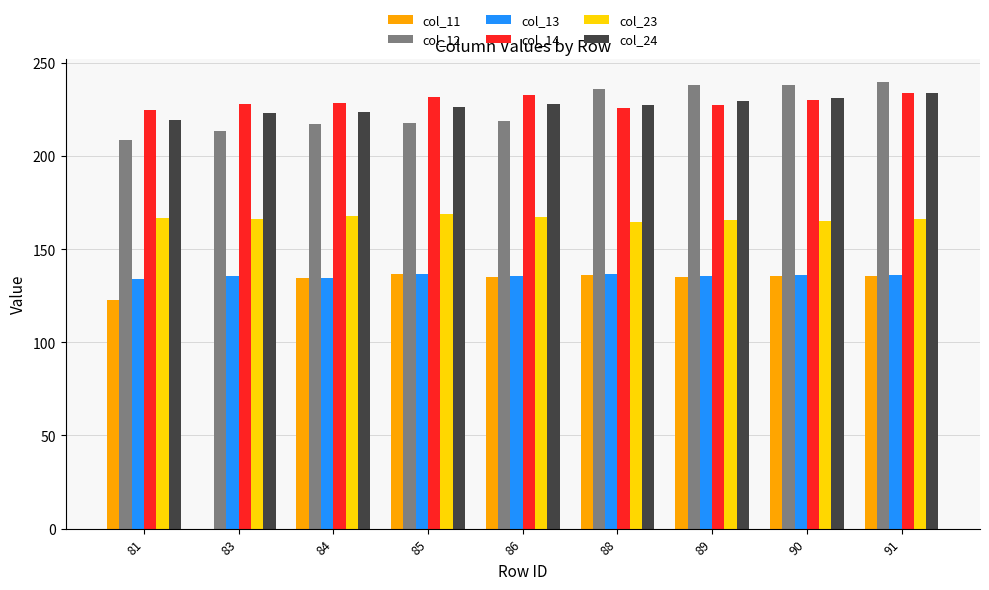

The col_14 series shows 121.8 at 83. True or false?

False